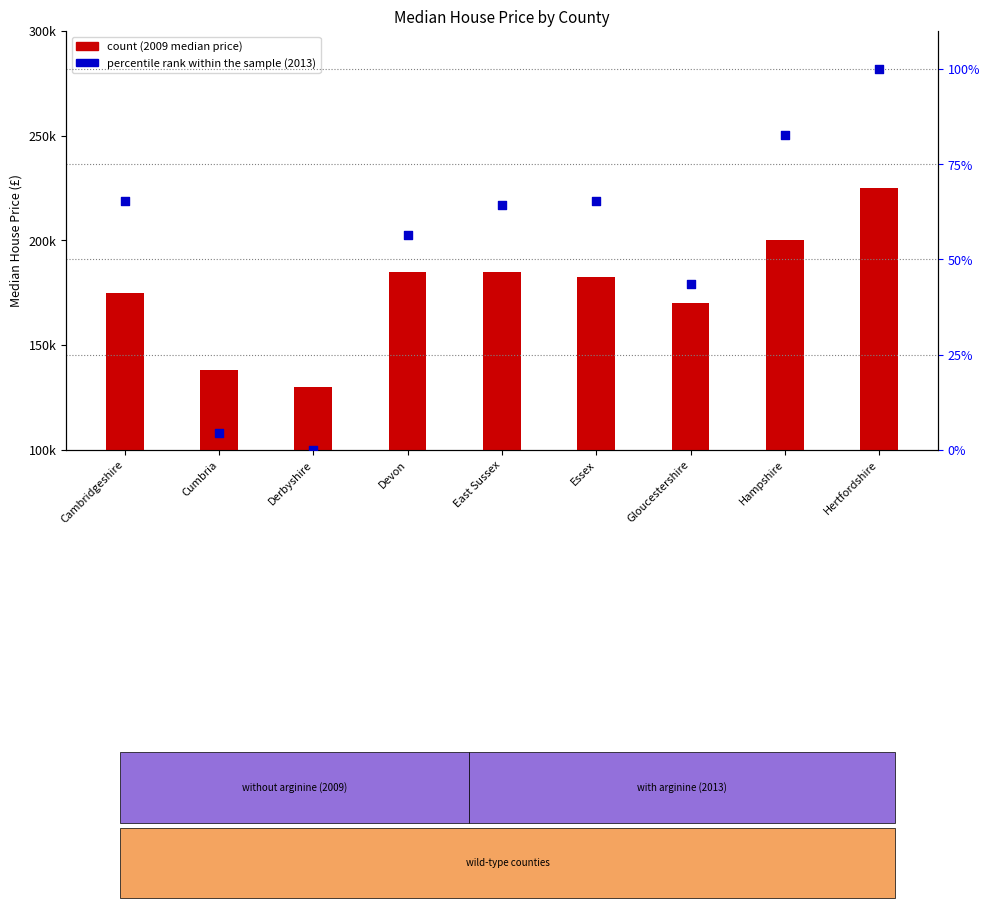

What are all the series names shown in the legend?

count, percentile rank within the sample